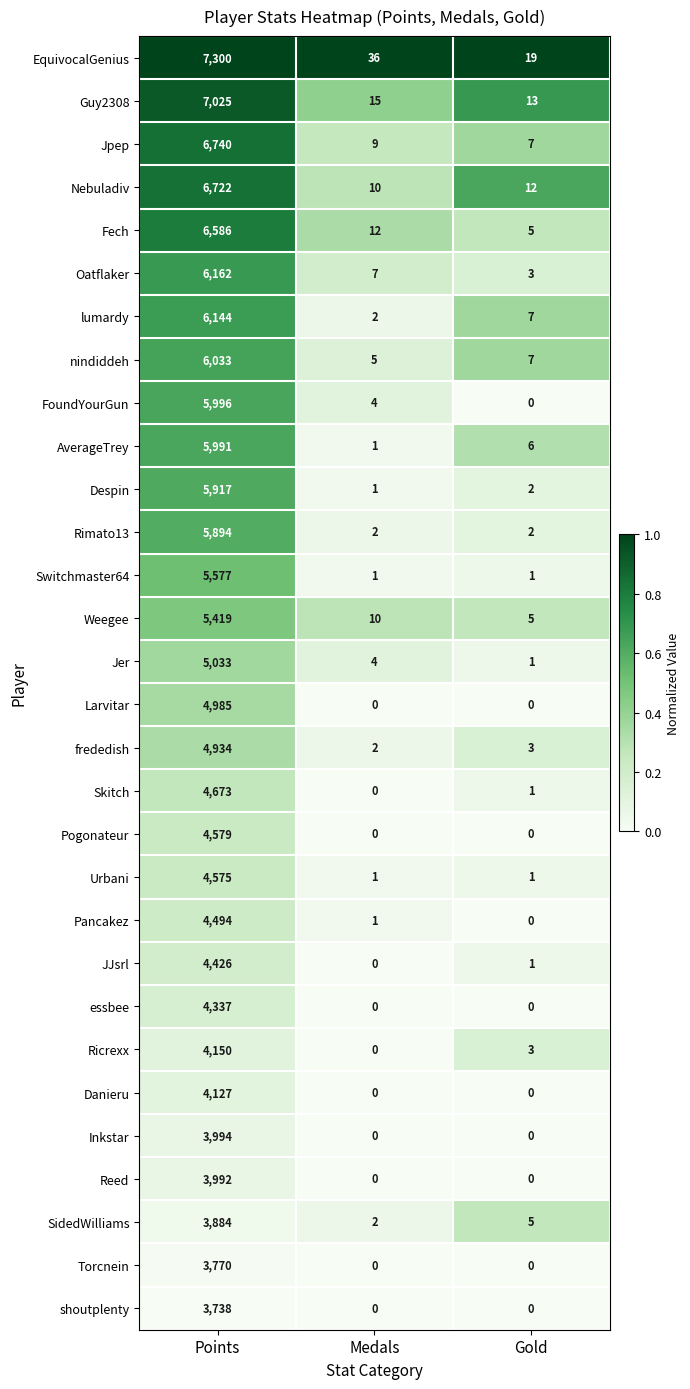

What is the maximum value shown in the chart?

7300